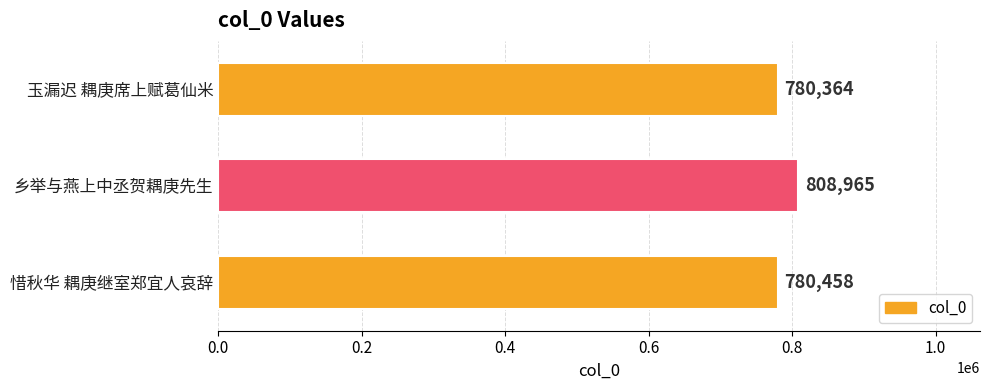

Count the number of categories in the chart.

3